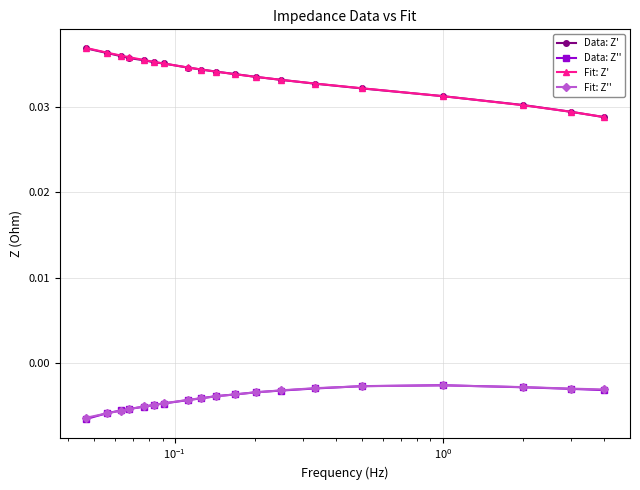

How many data points does each series have?

19